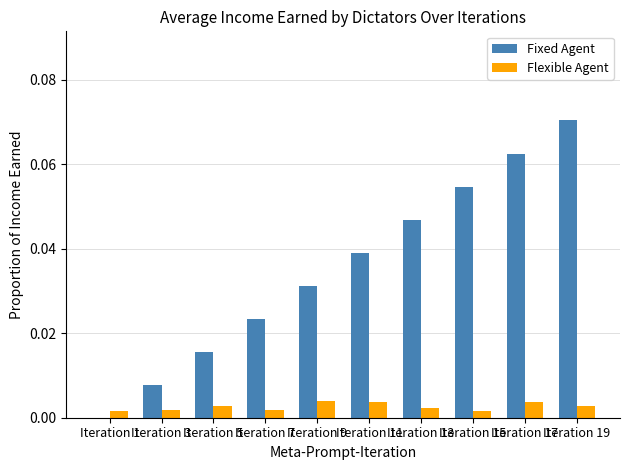

Which series has the largest range (max minus min)?

Fixed Agent